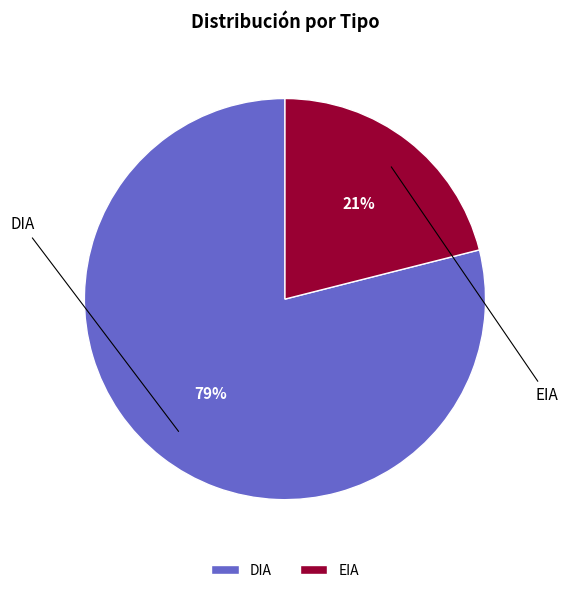

Combined, do EIA and DIA account for over 50%?

Yes